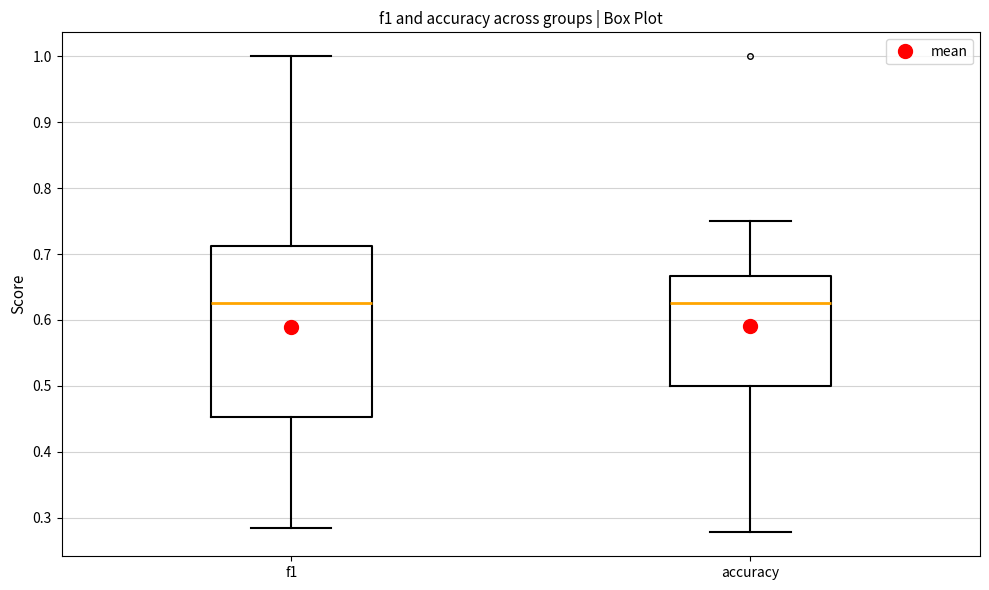

Comparing the boxes themselves (not the whiskers), which one is the tallest?

f1